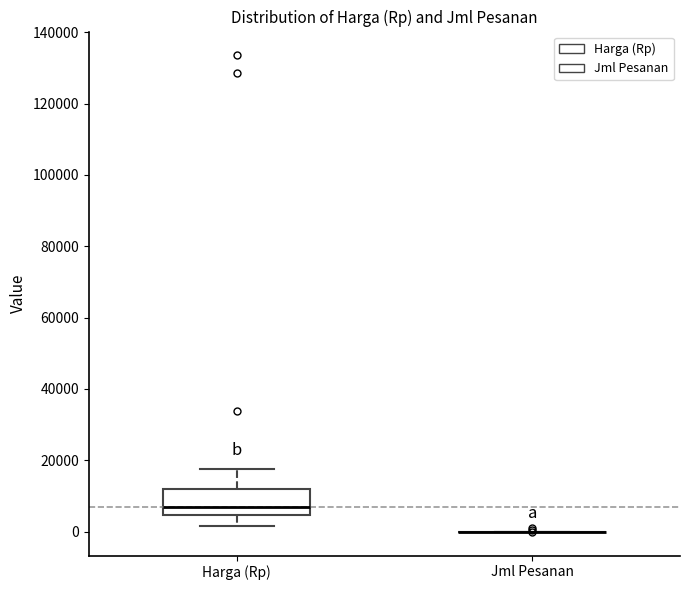

Comparing the boxes themselves (not the whiskers), which one is the tallest?

Harga (Rp)